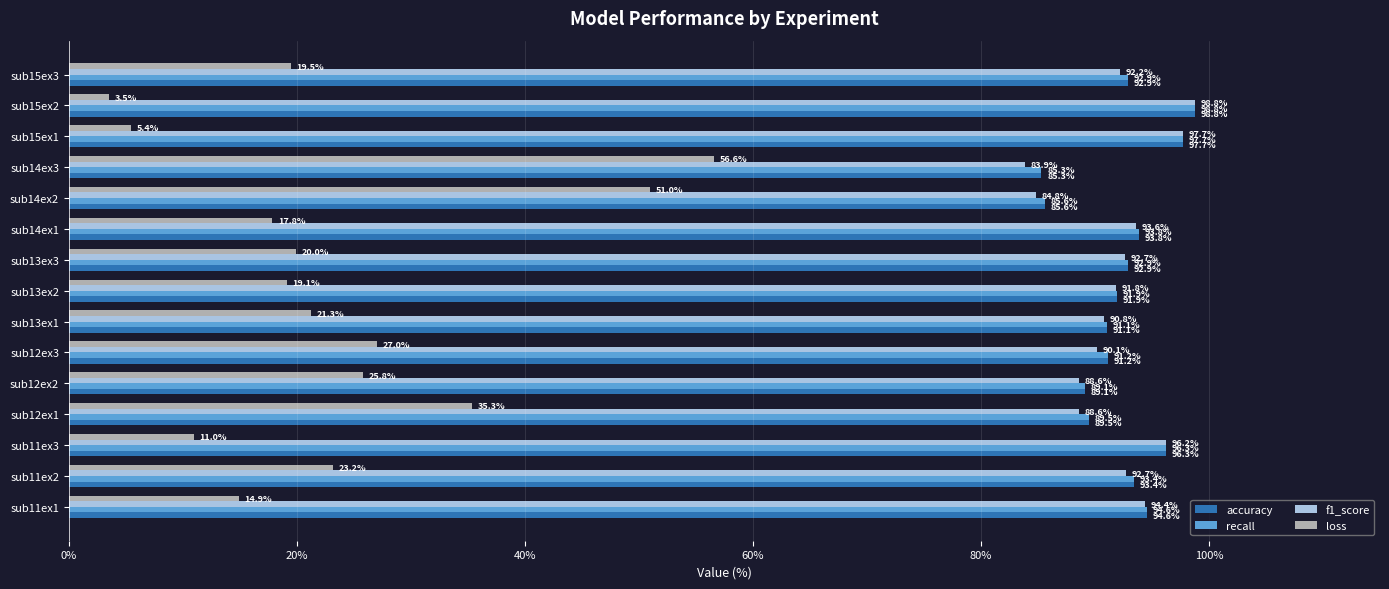

At which category is the sum across all series the highest?

sub14ex3